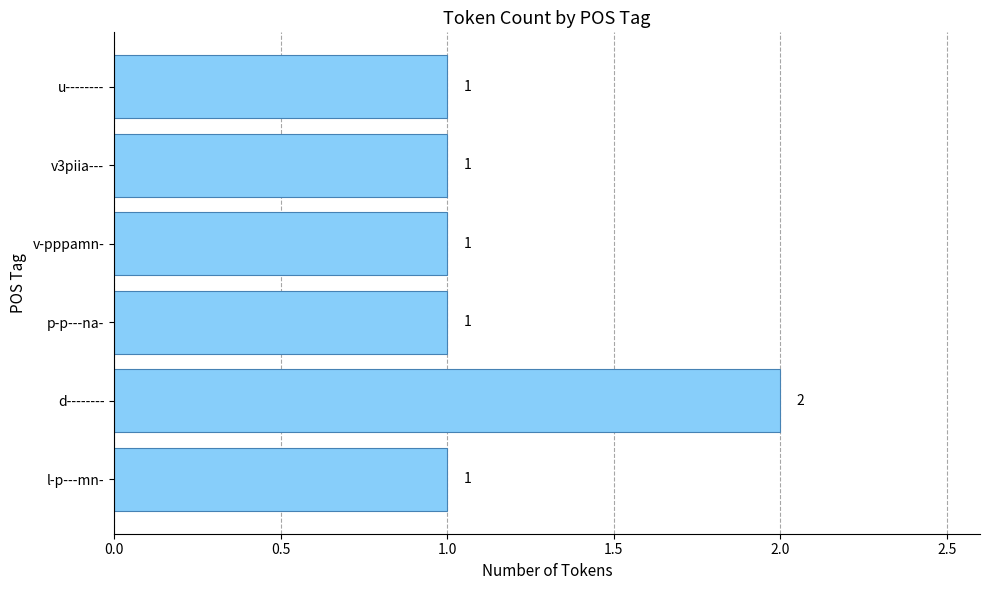

What is the sum of all values?

7